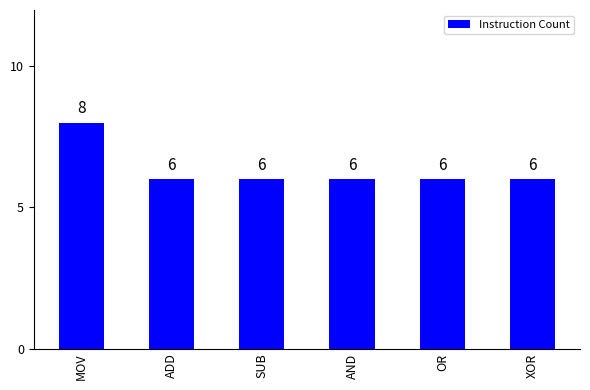

What position from the left is OR?

5